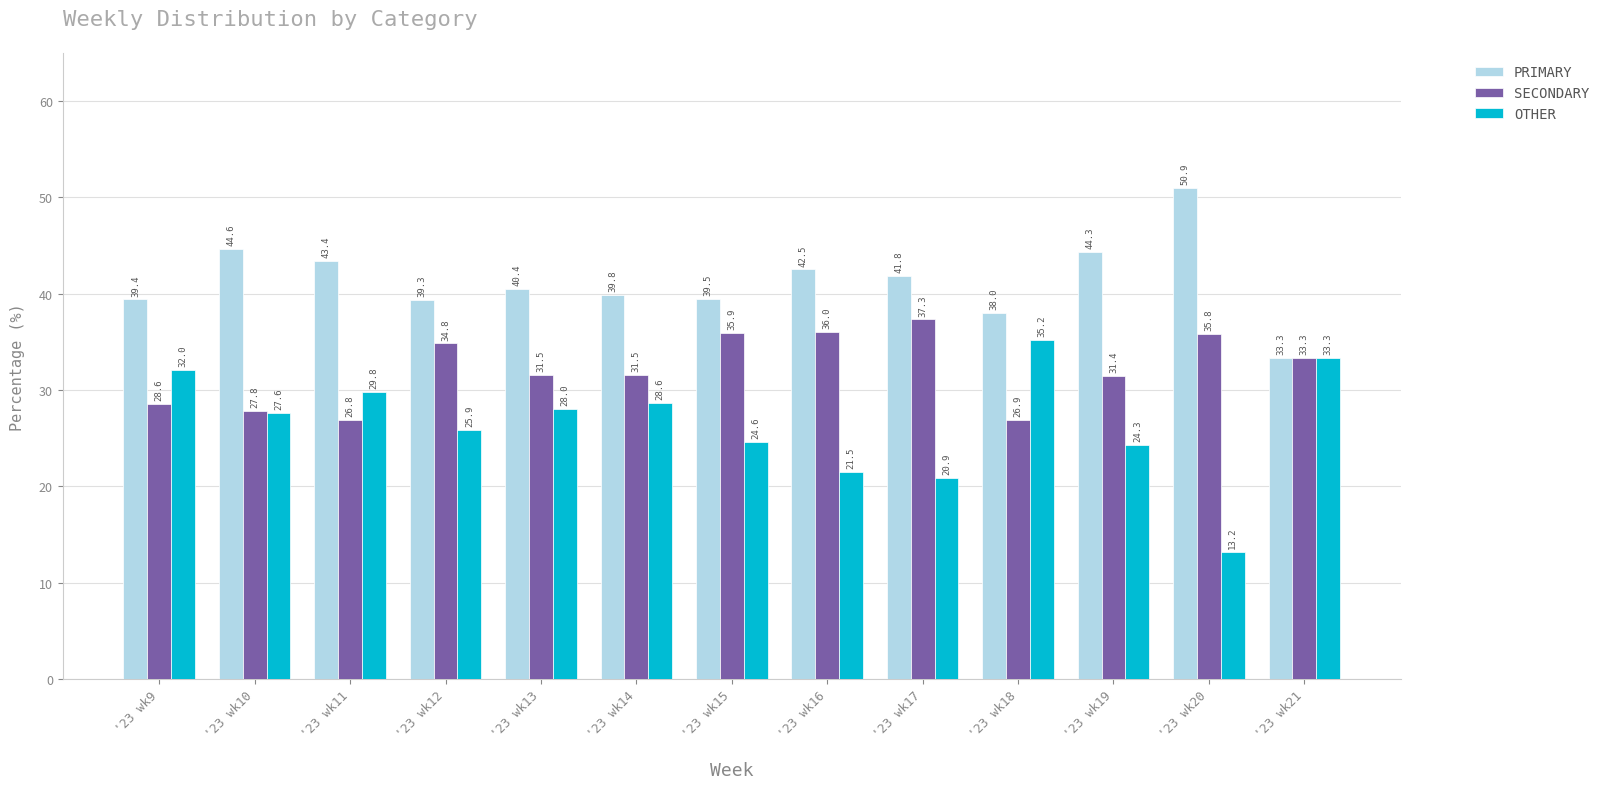

What is the maximum value for OTHER?

35.2